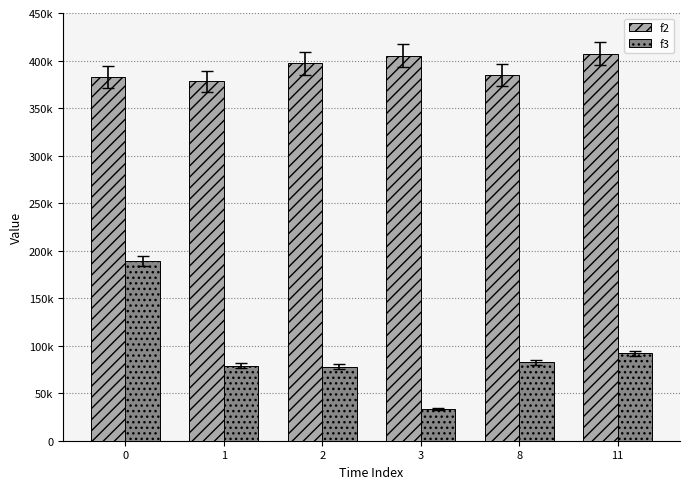

Are the bars horizontal?

No